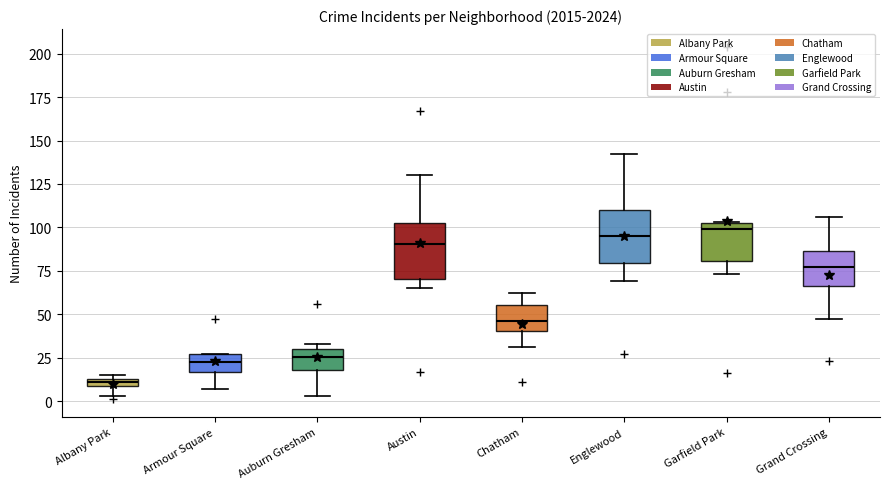

Where does the lower whisker of the box for Auburn Gresham end on the y-axis? The values are not printed on the chart, so give them approximately, as read against the axis.

5